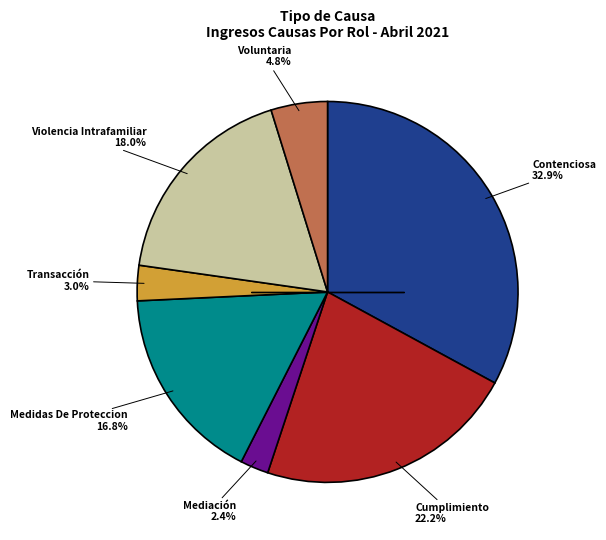

Is there any slice that represents more than half of the pie?

No